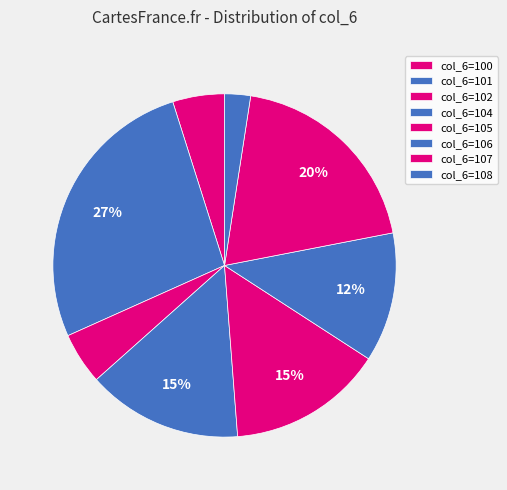

Count the number of slices in the pie.

8